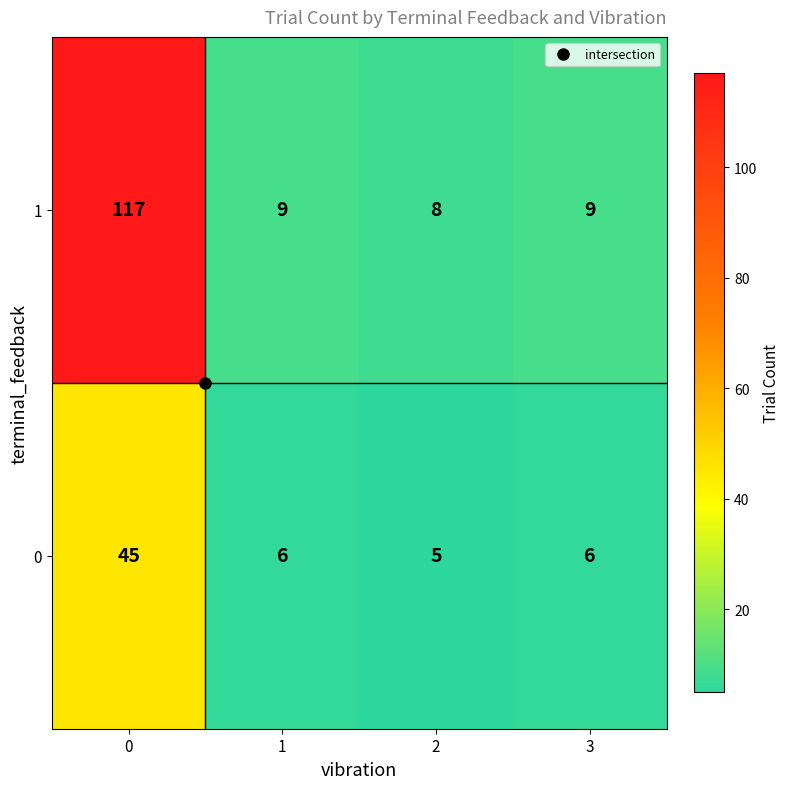

What is the minimum value shown in the chart?

5